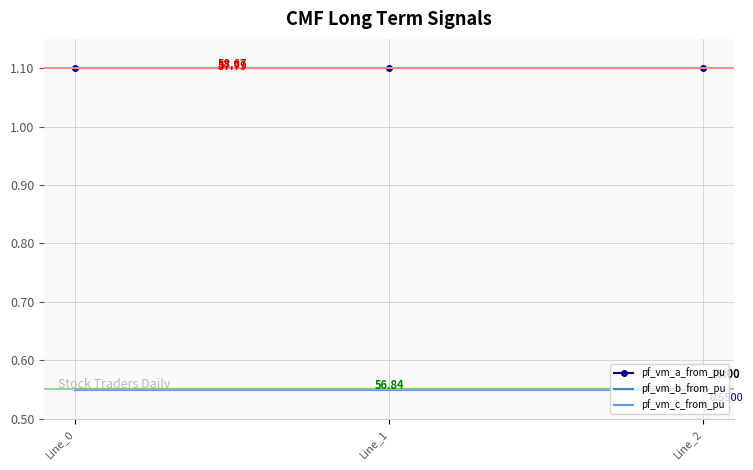

Which series has the largest total across all categories?

pf_vm_a_from_pu